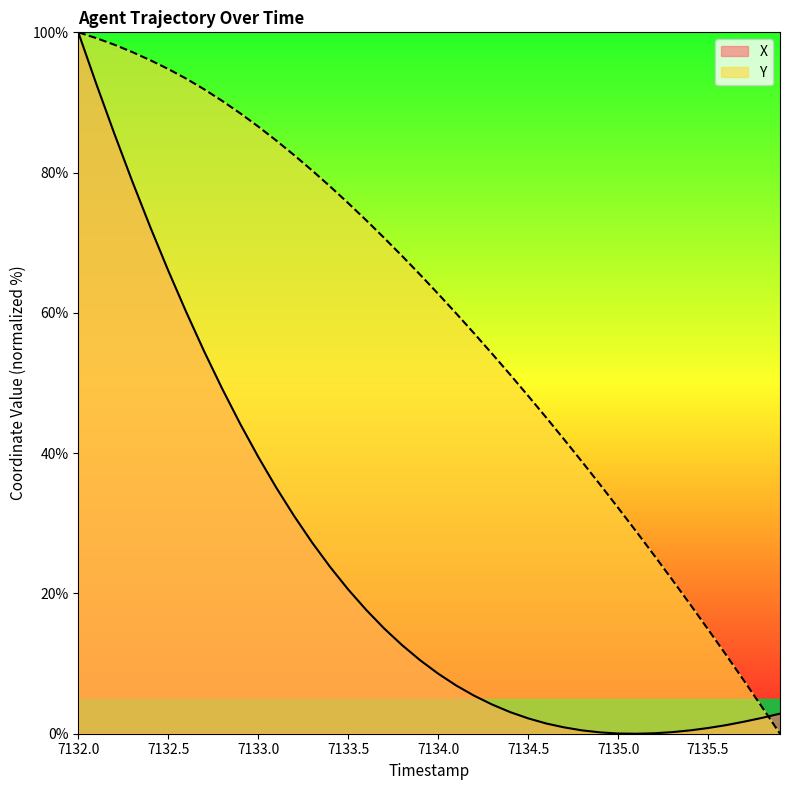

How many data points in X are less than 10?

20